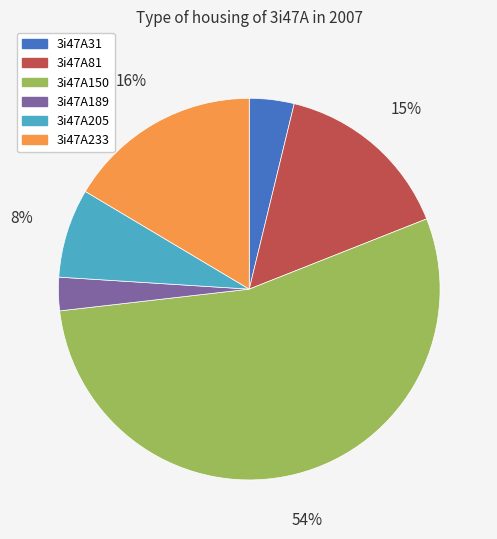

Count the number of slices in the pie.

6